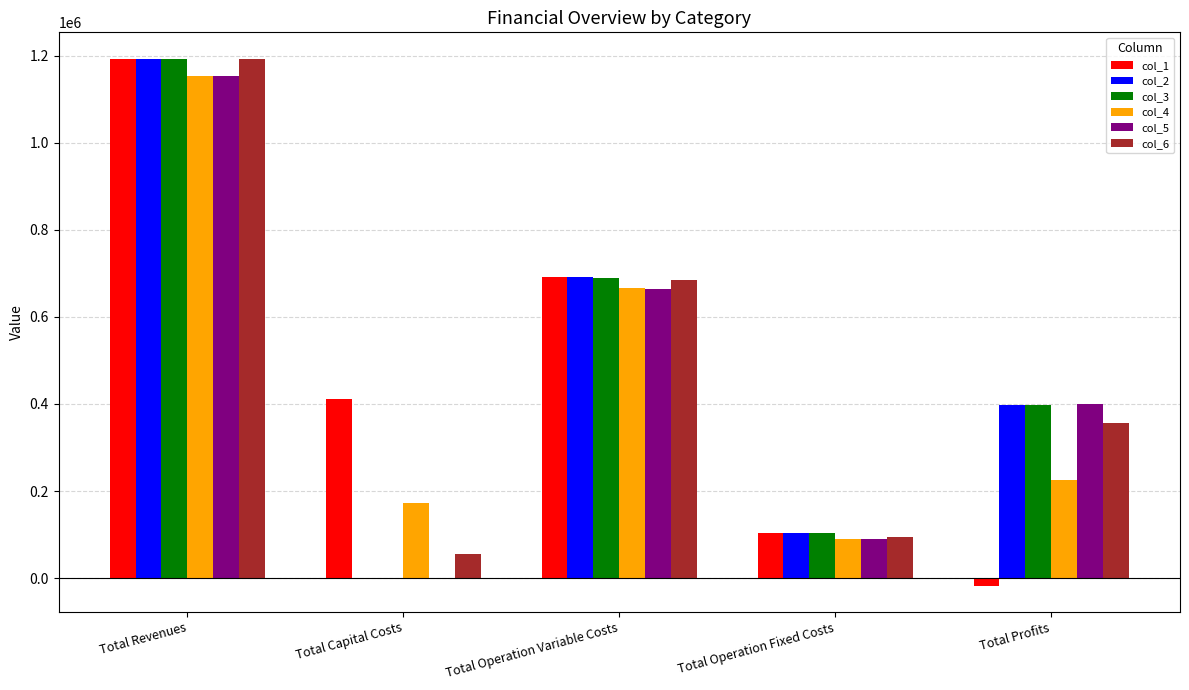

The col_3 series shows 1939478.5 at Total Revenues. True or false?

False